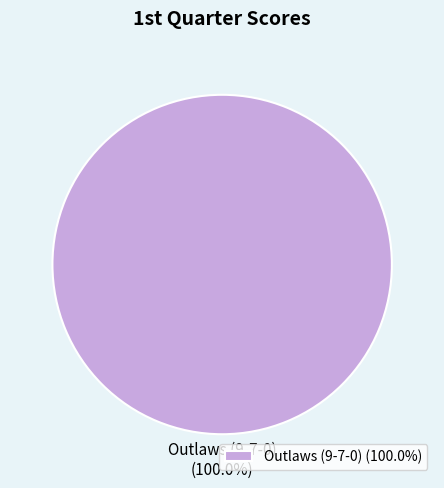

Which category accounts for the majority?

Outlaws (9-7-0) (100.0%)